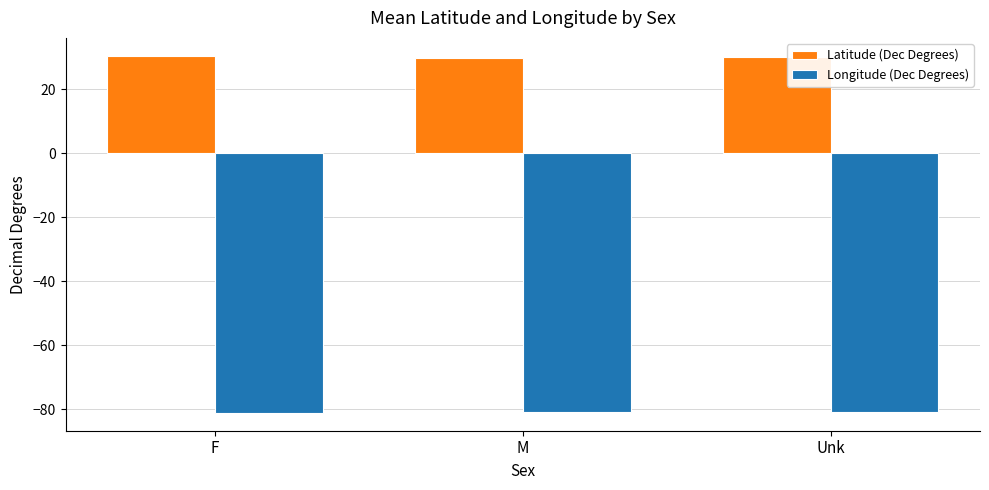

True or false: Longitude (Dec Degrees) has a value of -47.7 at F.

False